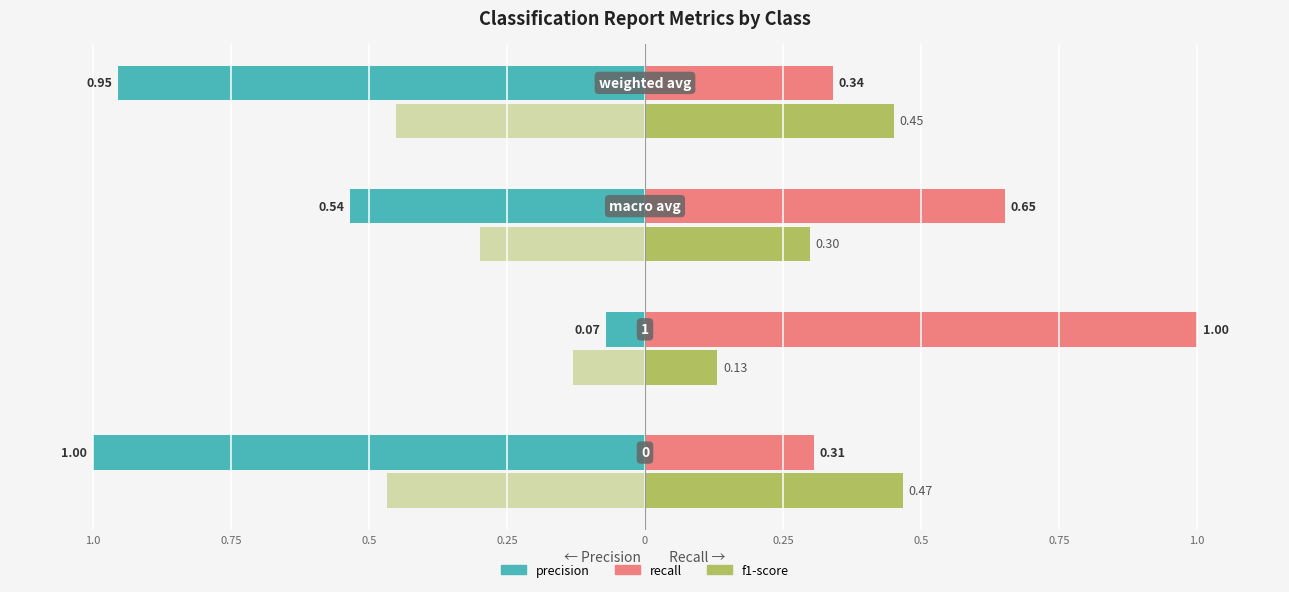

How many recall values are between 0 and 1?

4